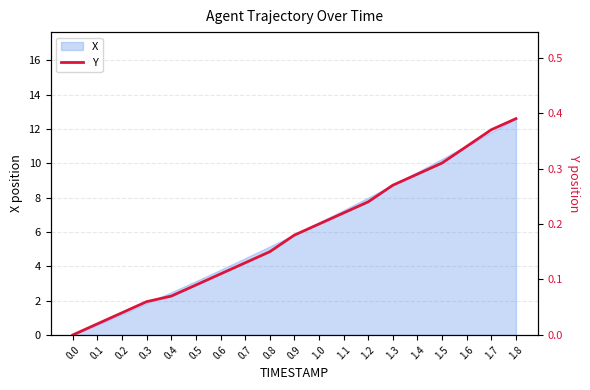

Between 0.5 and 0.4, which is larger?

0.5